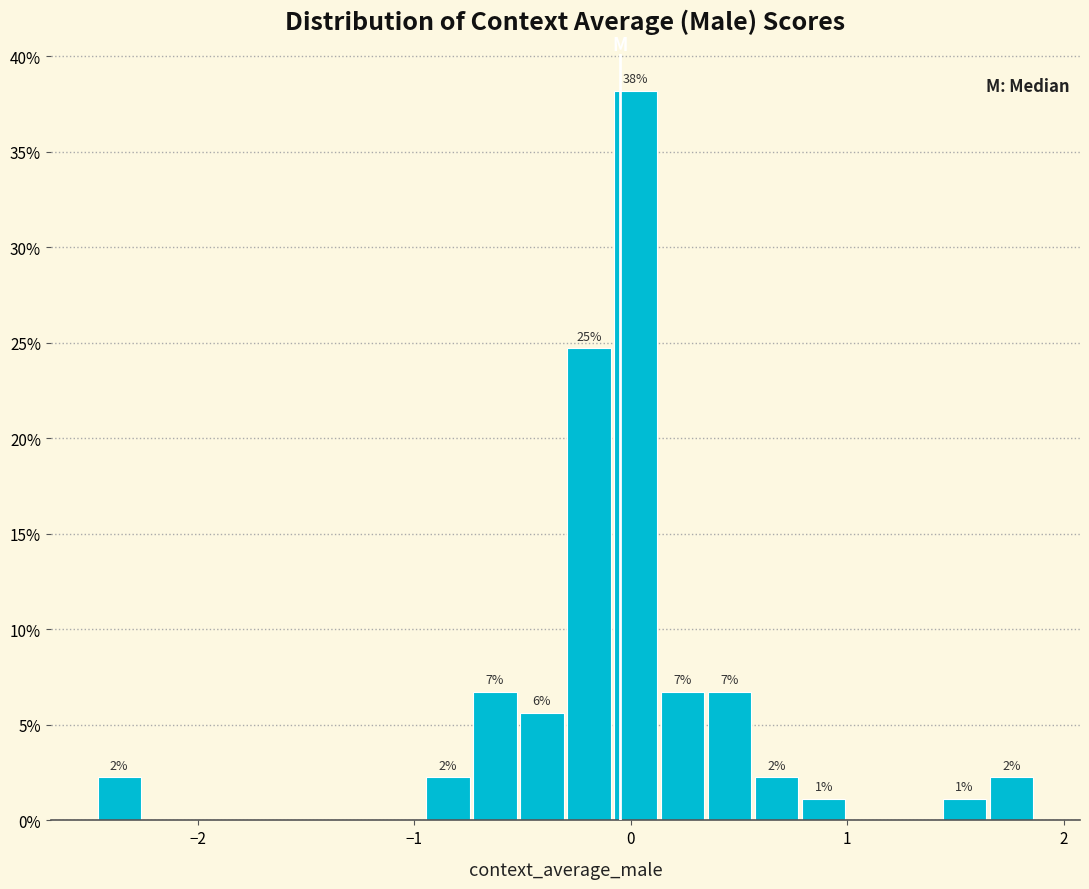

Read against the x-axis, roughly where is the centre of the tallest bar?

0.0